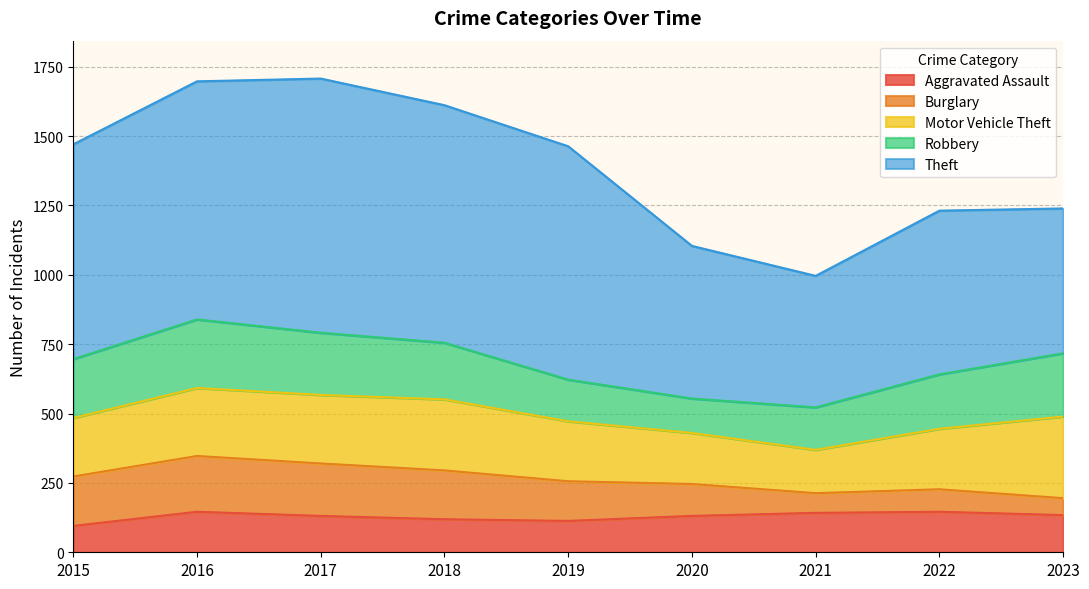

Is it true that Burglary equals 299 at 2017?

False